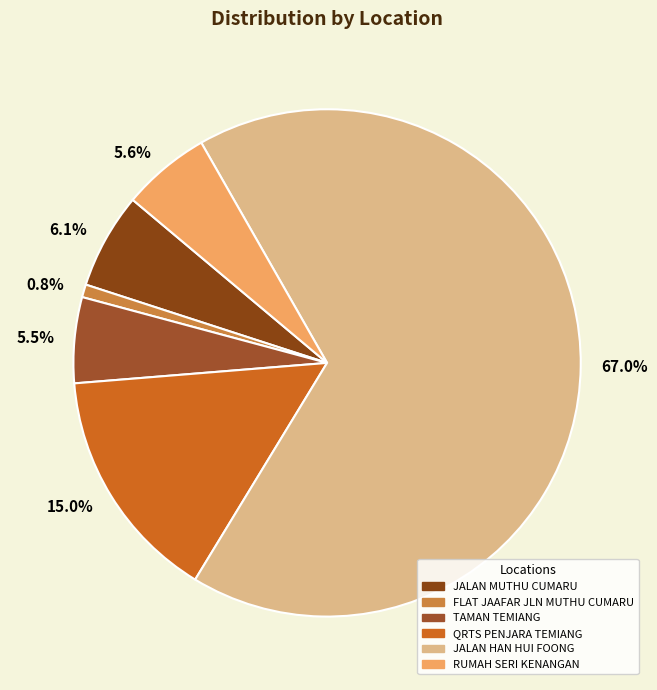

To the nearest percent, what percentage of the pie is FLAT JAAFAR JLN MUTHU CUMARU?

1%